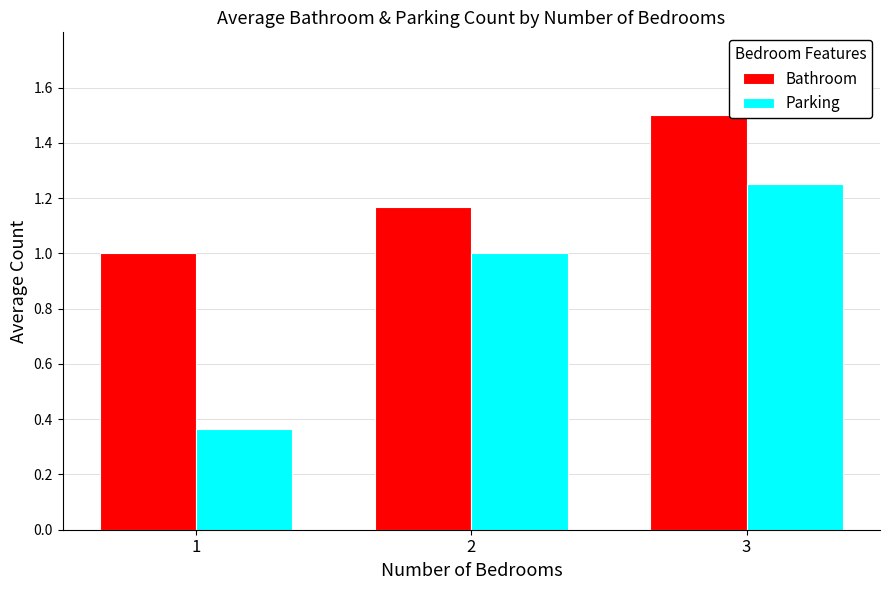

List the labels in order of Bathroom value, smallest first.

1, 2, 3